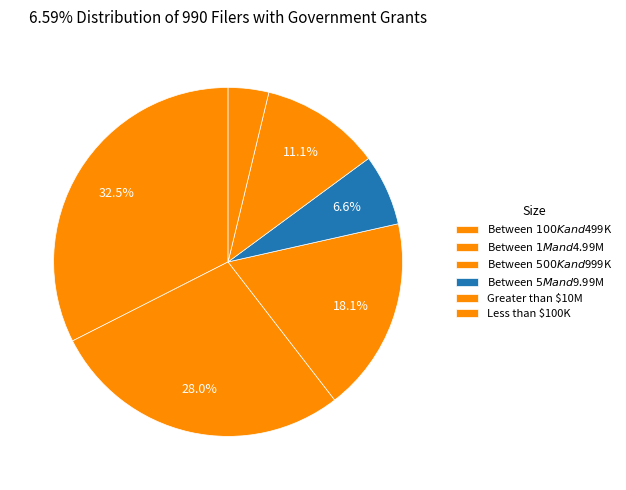

Rank the categories by value from lowest to highest.

Less than $100K, Between $5M and $9.99M, Greater than $10M, Between $500K and $999K, Between $1M and $4.99M, Between $100K and $499K